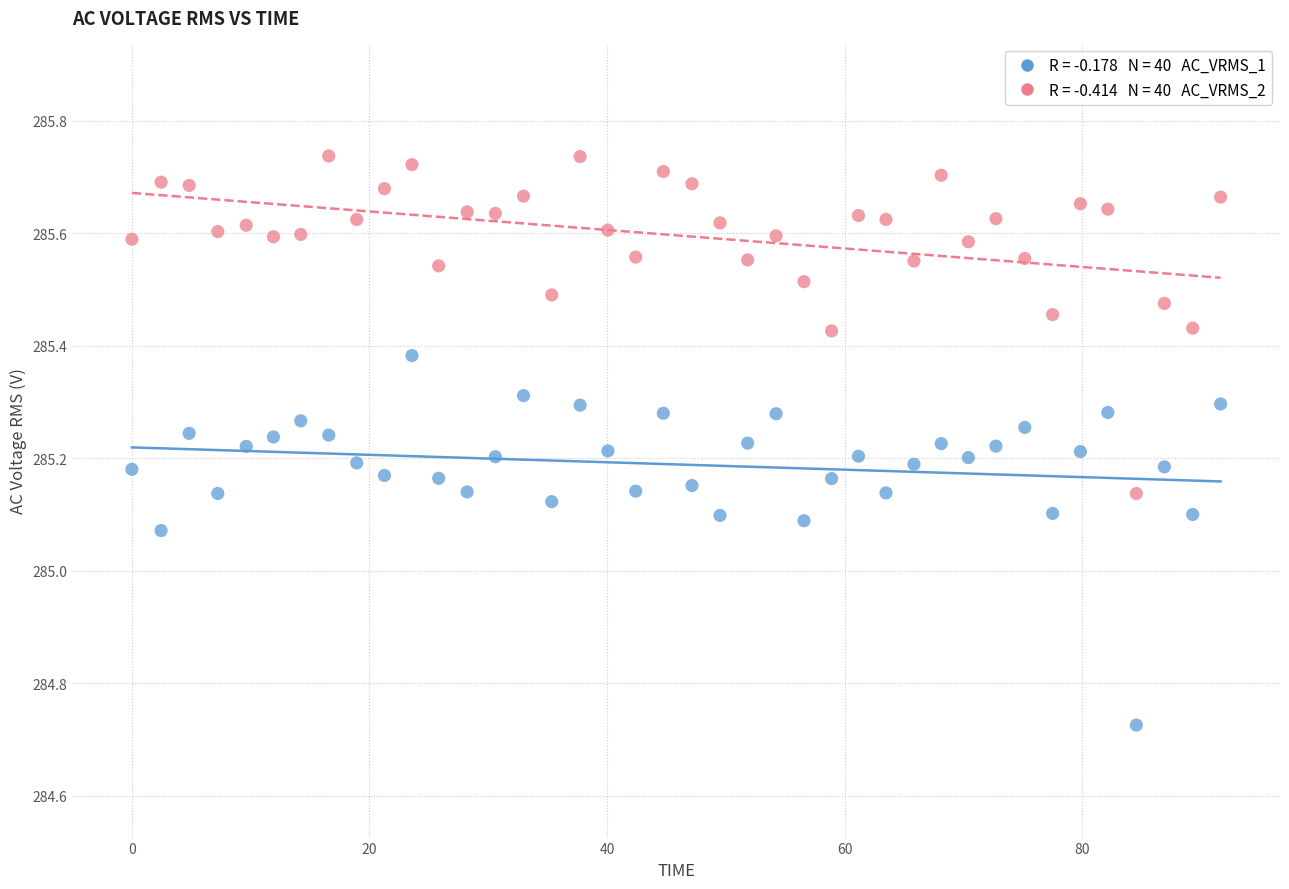

Across all data points, what is the range of X values (max minus min)?

91.7